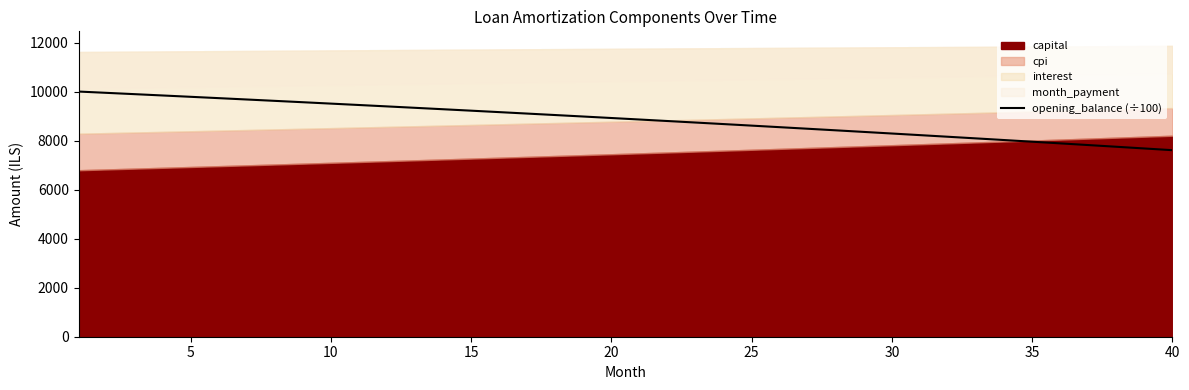

What is the minimum value for opening_balance (÷100)?

7620.0